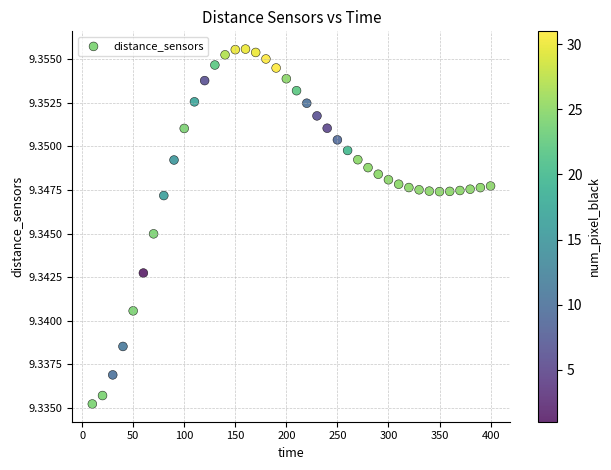

What is the range of X values (max minus min)?

390.0